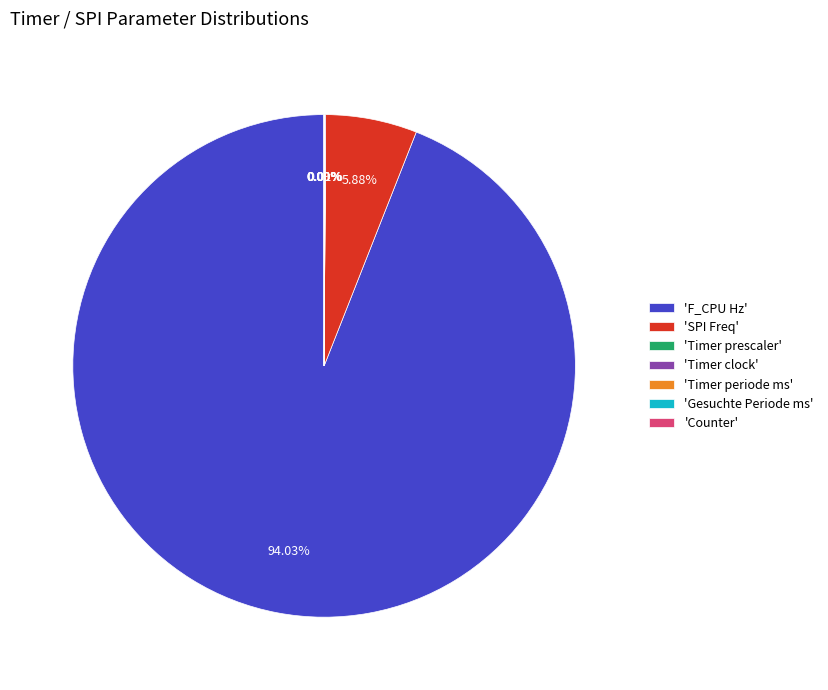

Which slice is the largest?

'F_CPU Hz'